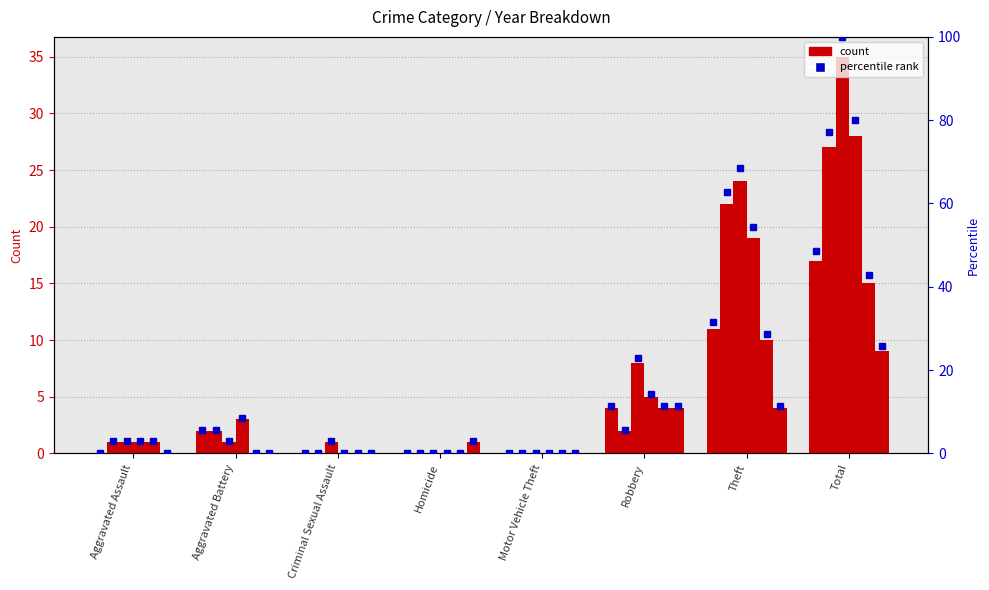

What is the label of the 8th bar from the left?

Total